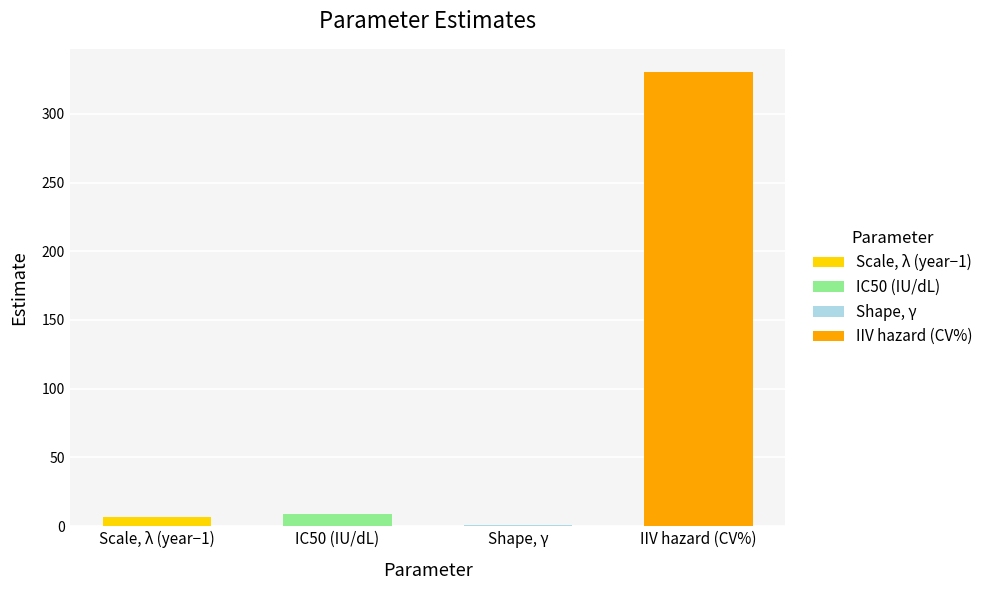

Does the chart contain stacked bars?

No